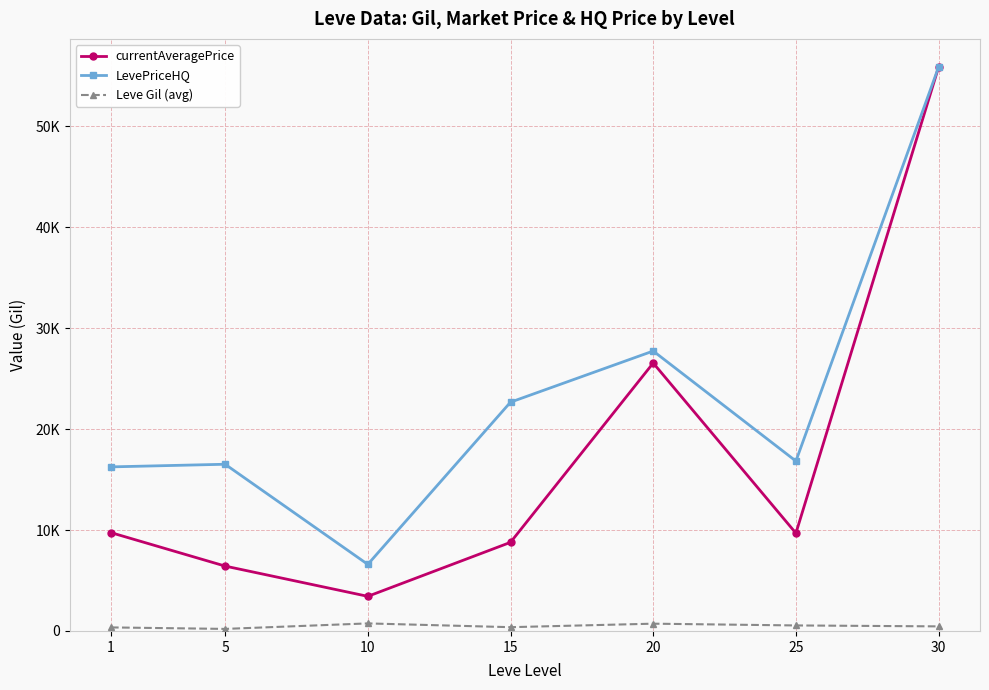

How many interior local valleys does the Leve Gil (avg) series have?

2